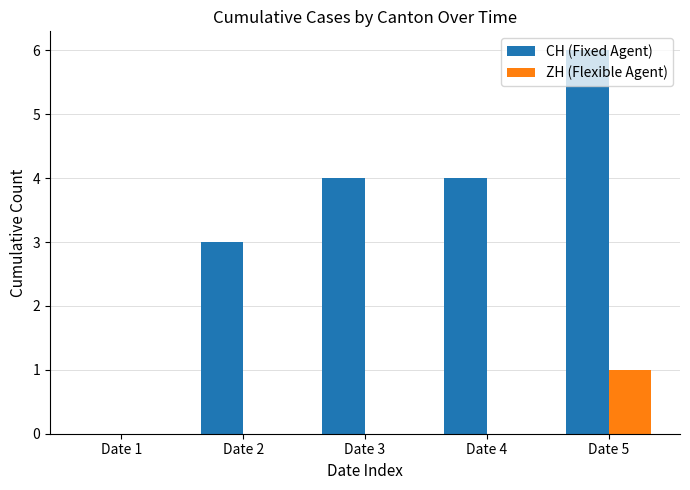

Reading right to left, list all the values displayed in this chart.

CH (Fixed Agent): Date 5=6	Date 4=4	Date 3=4	Date 2=3	Date 1=0
ZH (Flexible Agent): Date 5=1	Date 4=0	Date 3=0	Date 2=0	Date 1=0